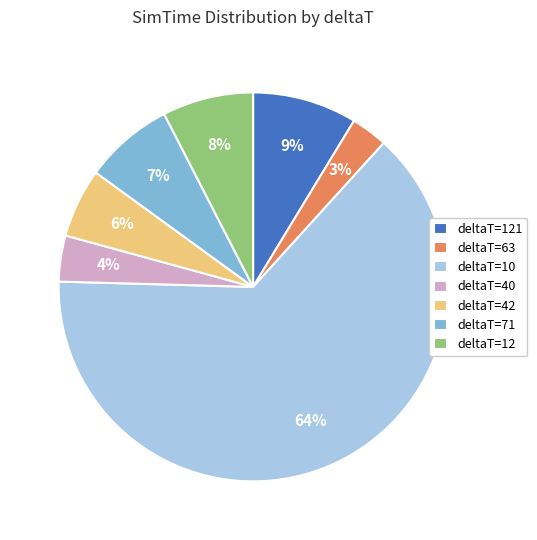

What is the majority slice?

deltaT=10